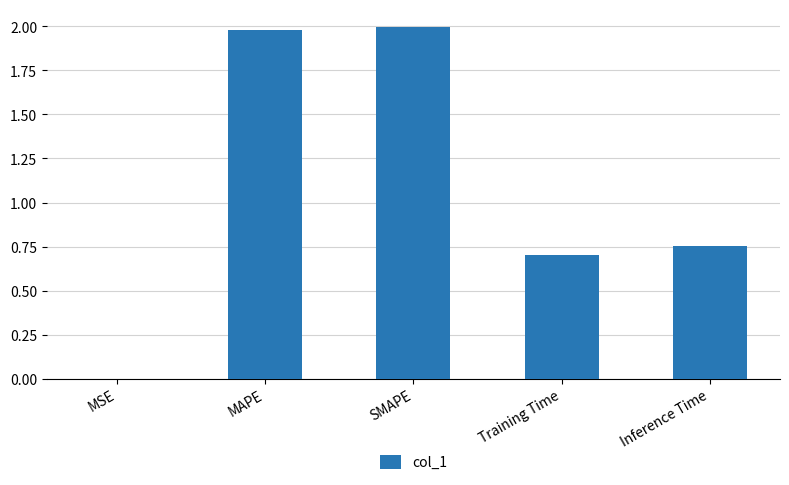

Between MSE and Inference Time, which is larger?

Inference Time